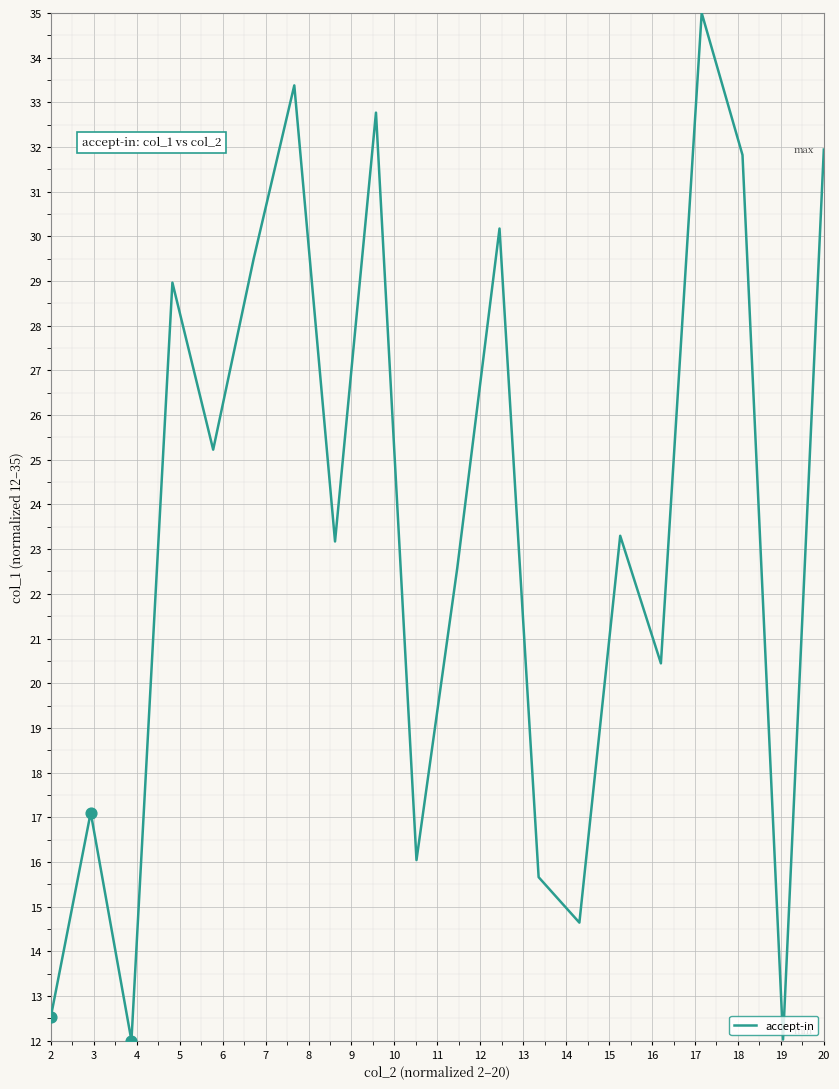

What is the minimum value shown in the chart?

12.0